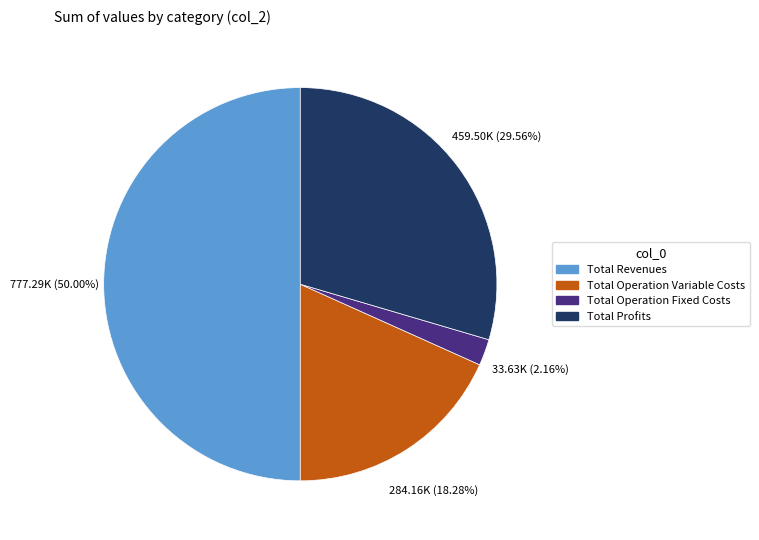

How many slices are in this pie chart?

4